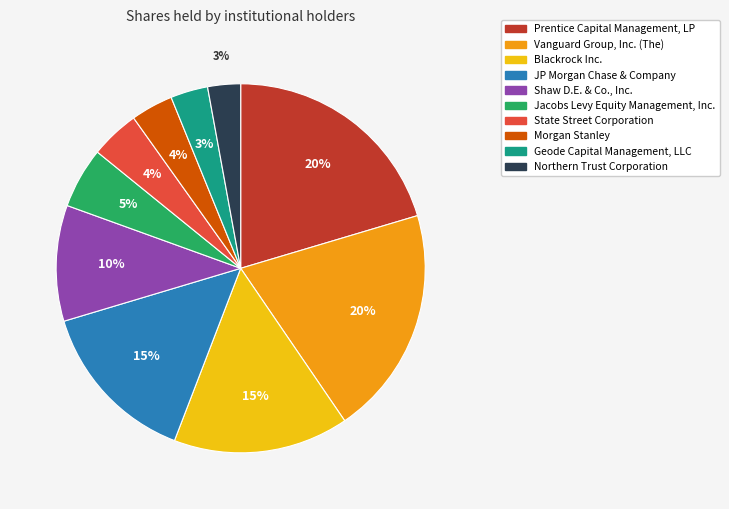

Is the sum of Morgan Stanley and Blackrock Inc. greater than half?

No